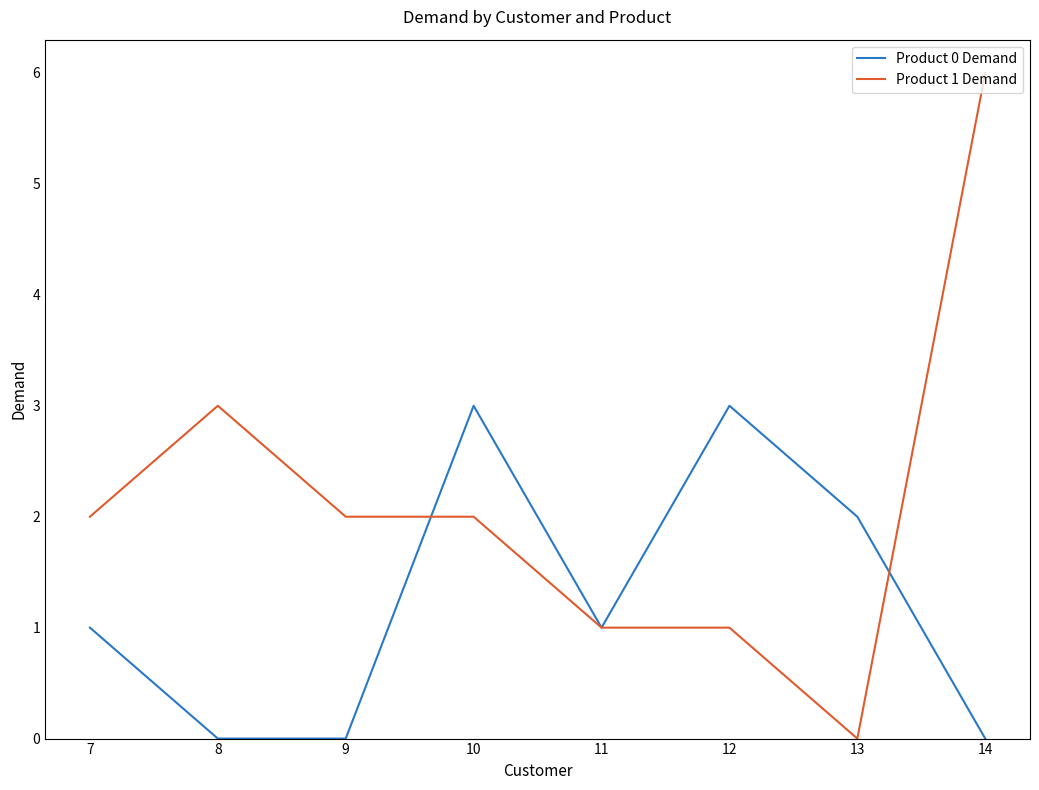

True or false: Product 0 Demand has a value of 1 at 13.

False